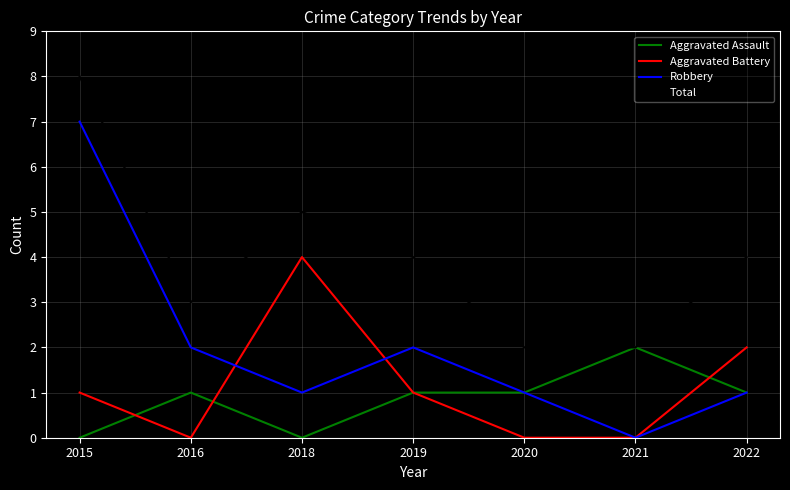

Between 2015 and 2022, which series saw the biggest shift?

Robbery